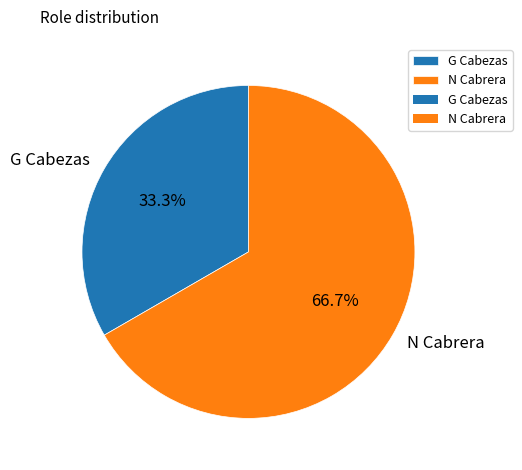

Which has a higher value, N Cabrera or G Cabezas?

N Cabrera